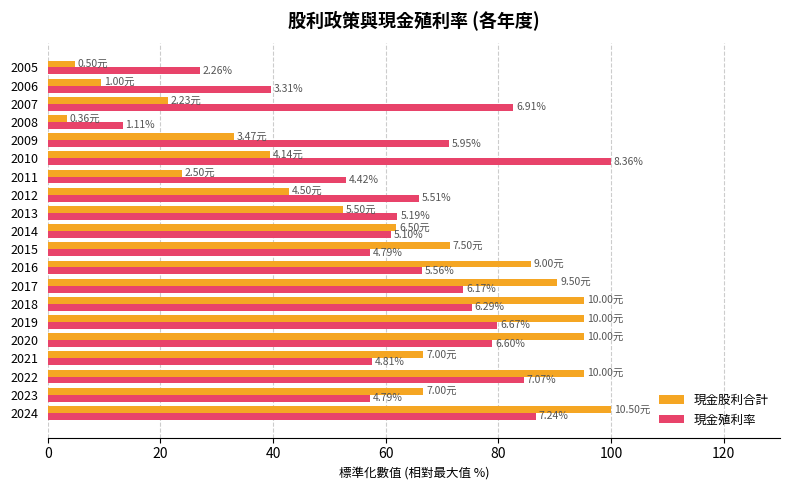

What is the maximum value shown in the chart?

100.0